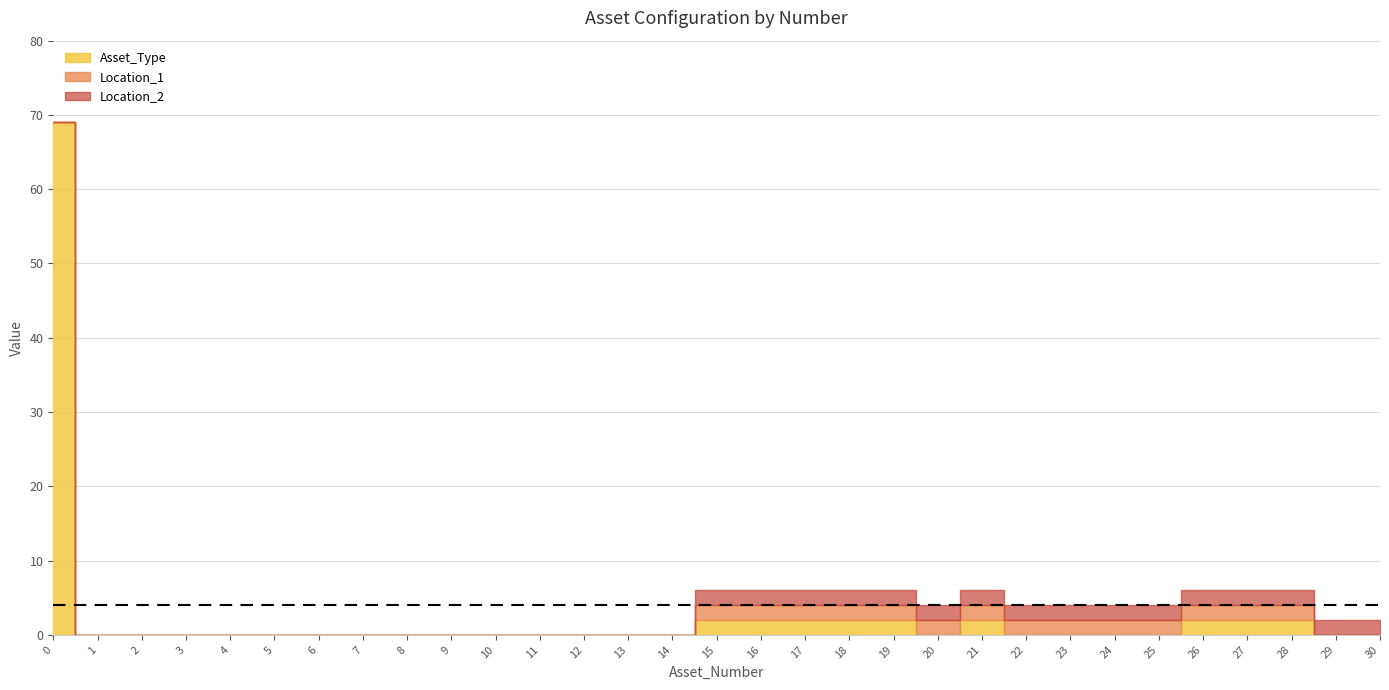

True or false: Location_1 has more than 2 points higher than both neighbors.

False